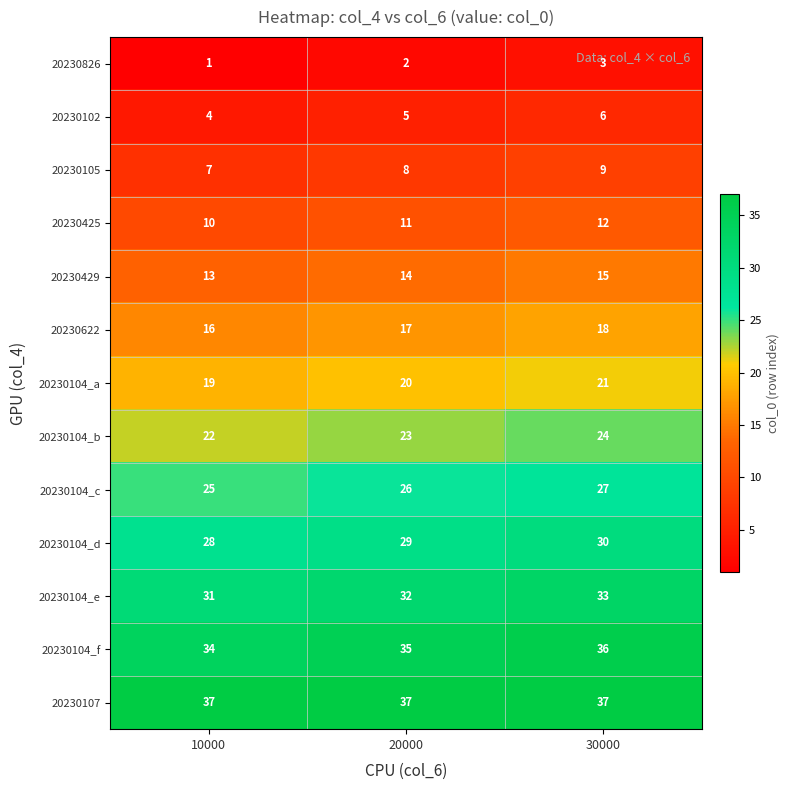

How many series are shown in this chart?

13